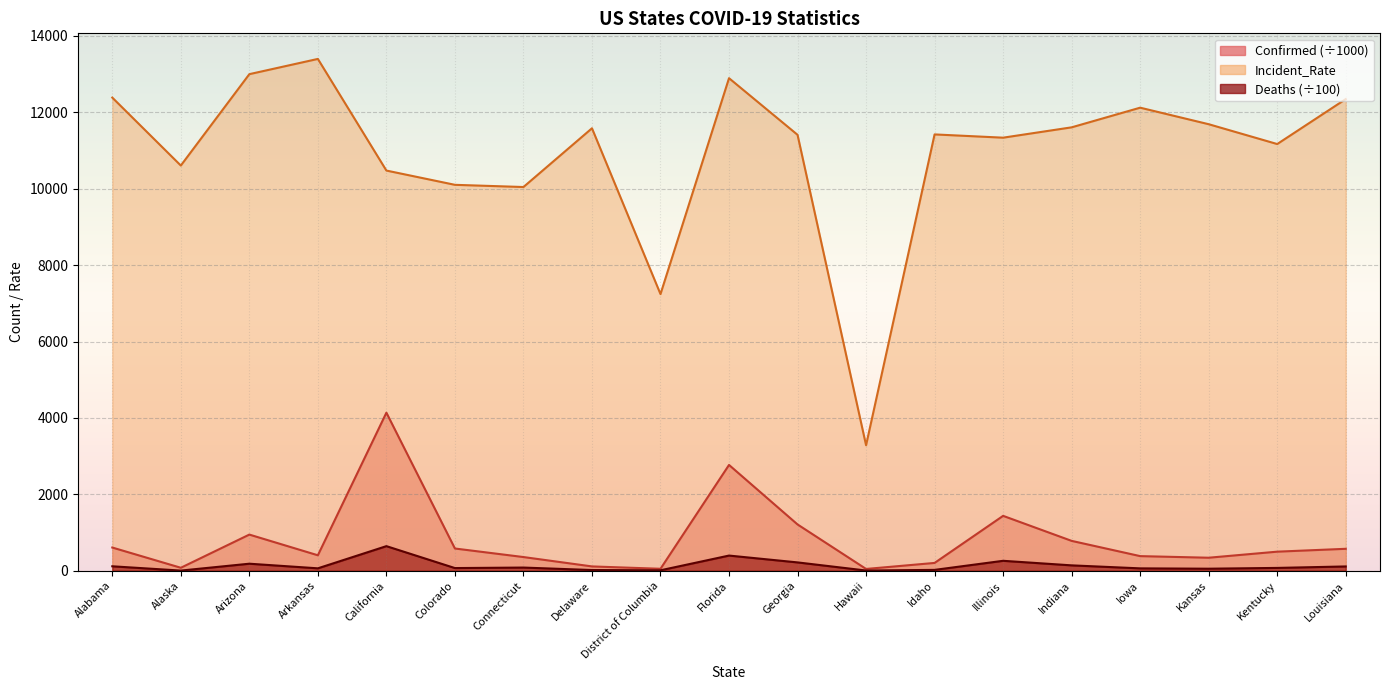

True or false: Deaths and Confirmed intersect in this chart.

False